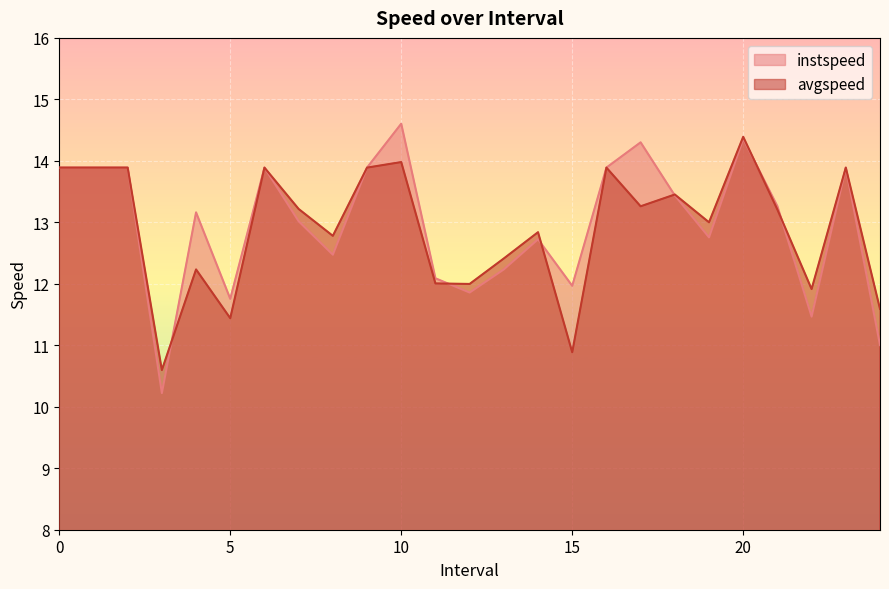

Count the number of categories in the chart.

25